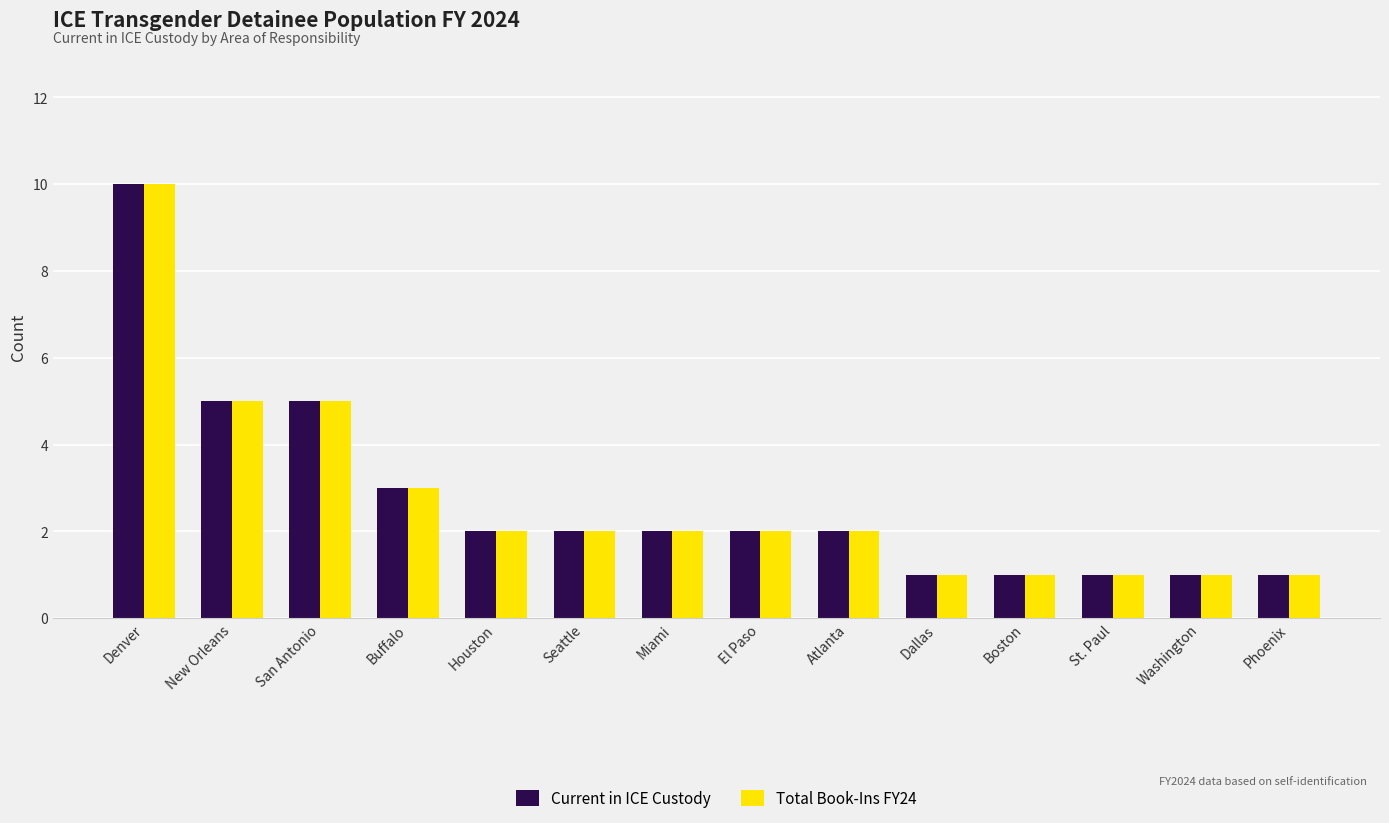

What is the label of the 9th bar from the right?

Seattle